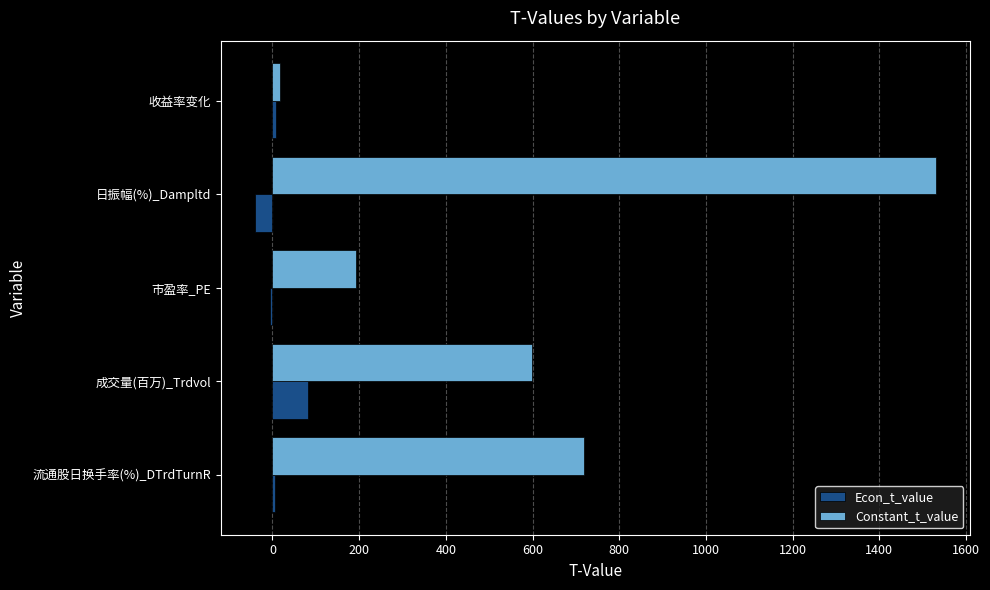

At which label is Constant_t_value closest to 773?

流通股日换手率(%)_DTrdTurnR